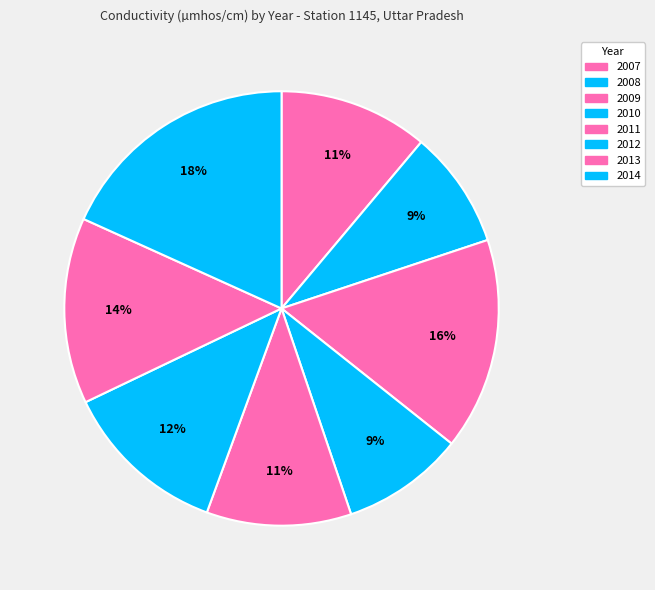

How many slices are in this pie chart?

8